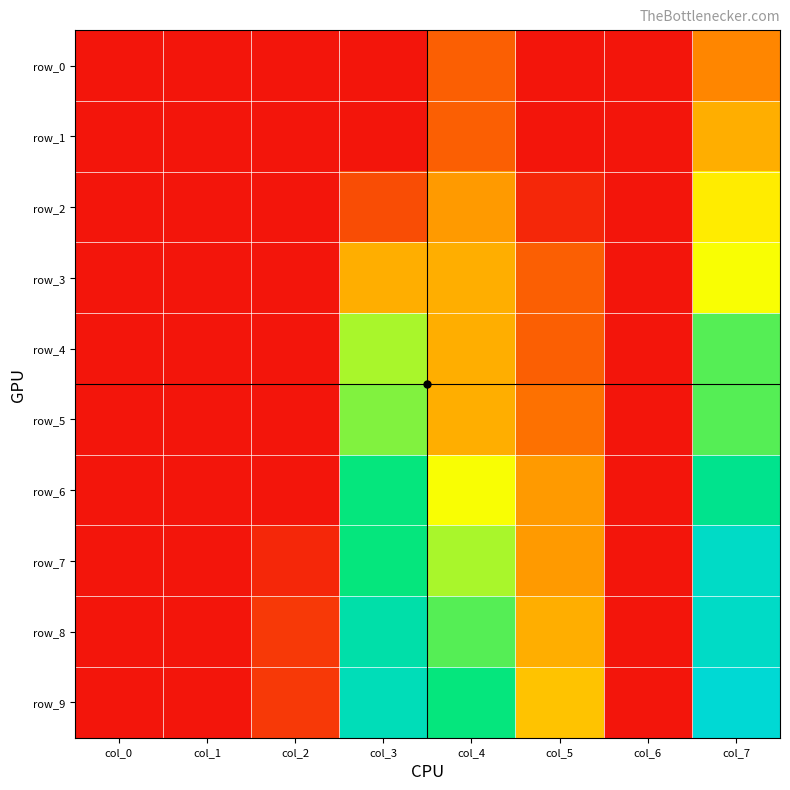

What is the sum of the row_6 values at col_7 and col_4?

0.5